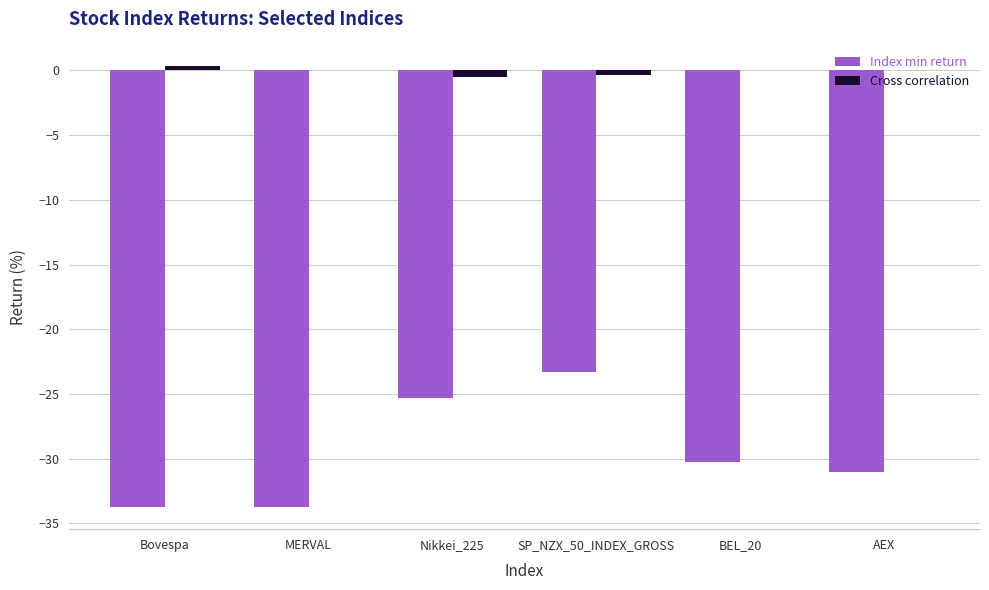

At which category is the sum across all series the highest?

SP_NZX_50_INDEX_GROSS